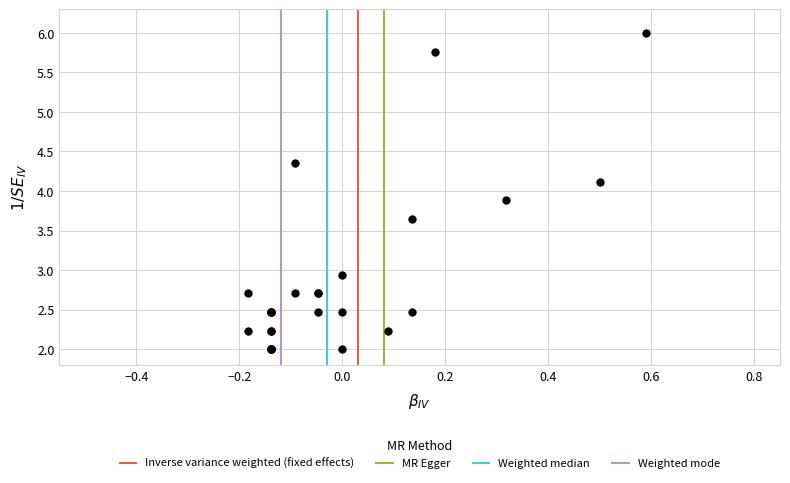

What Y value in the scatter plot is closest to 3?

2.9